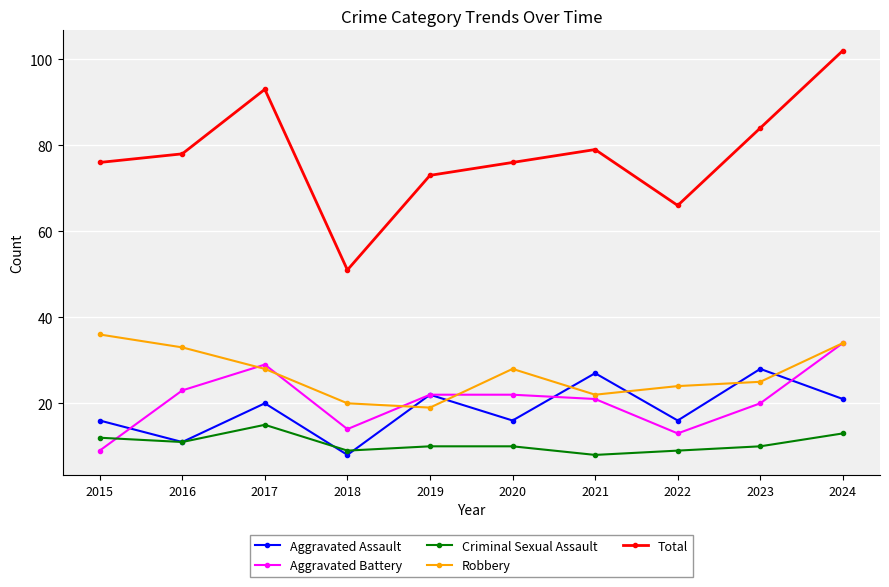

True or false: Total and Aggravated Battery intersect in this chart.

False